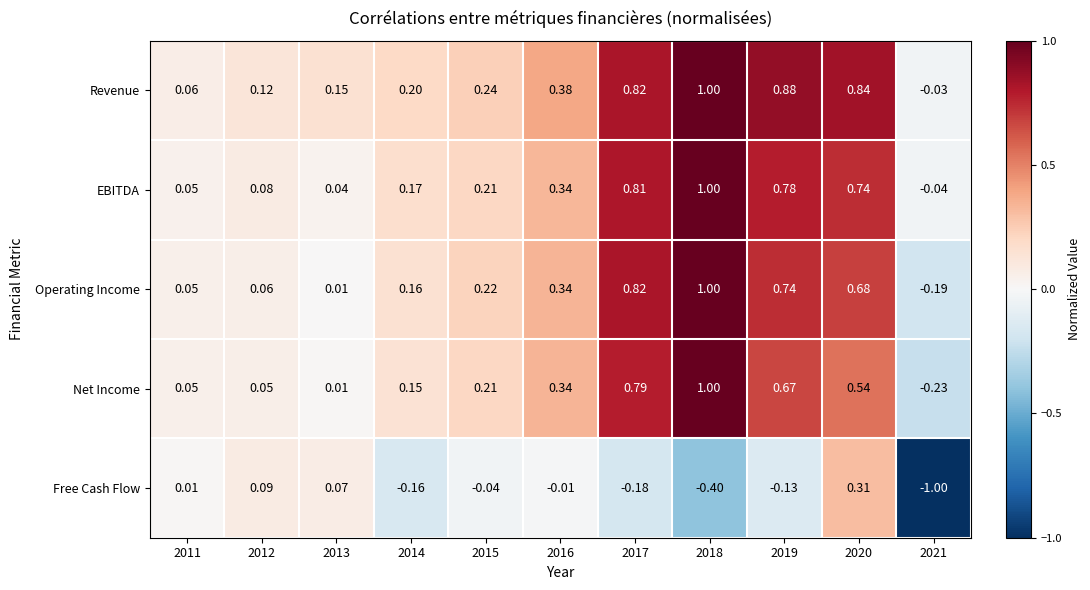

At which category is the sum across all series the highest?

2018